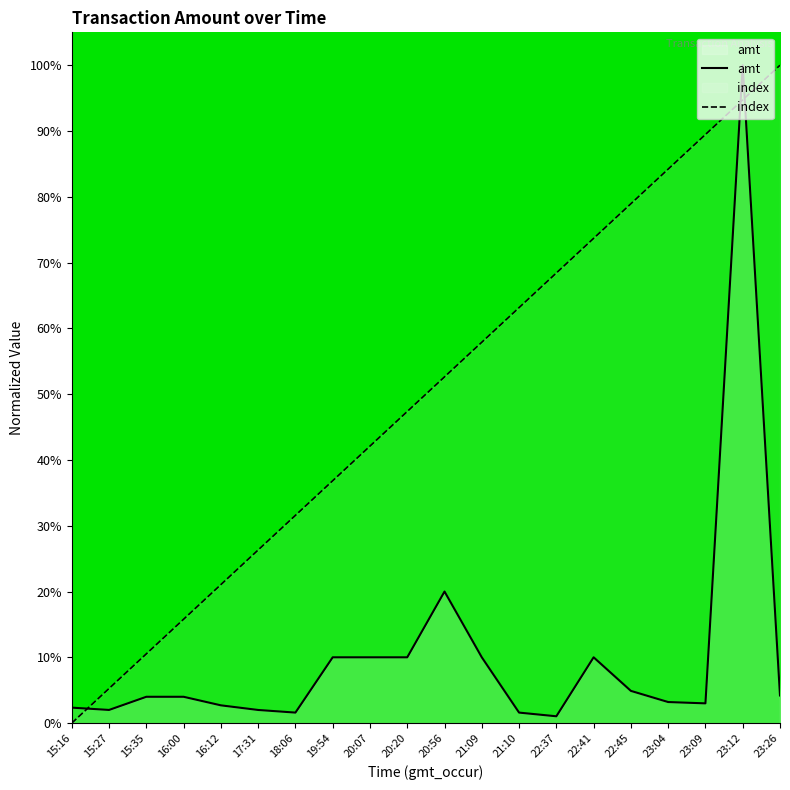

Is the value of amt at 23:26 greater than the value of index at 19:54?

No